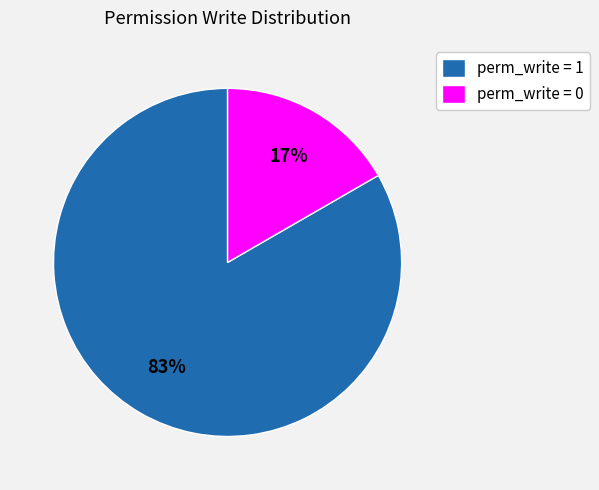

Is it true that perm_write = 0 is 17% of the pie?

True